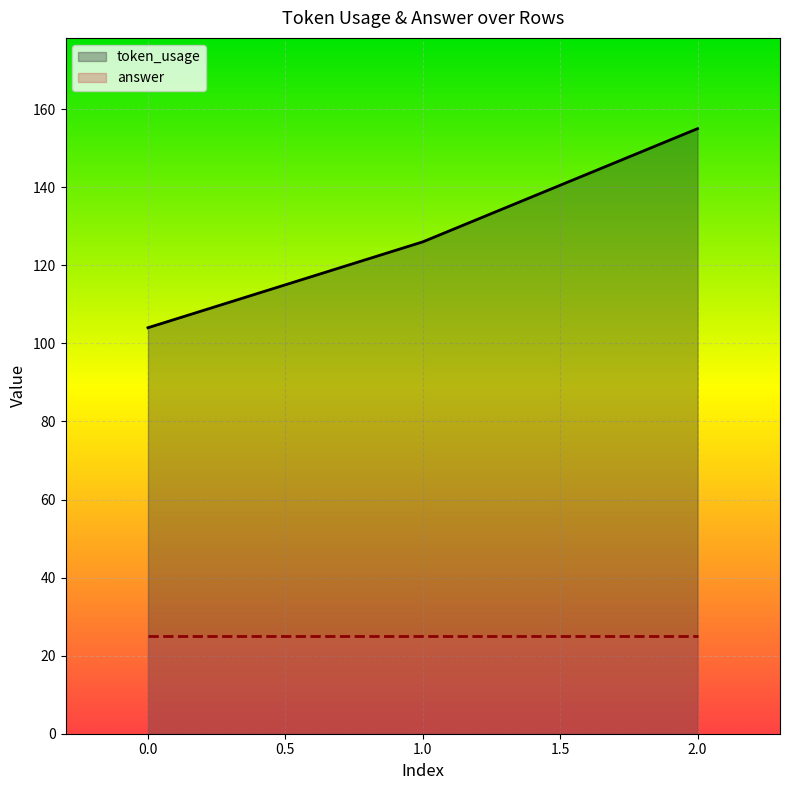

Reading right to left, extract all data points from this chart.

155	126	104